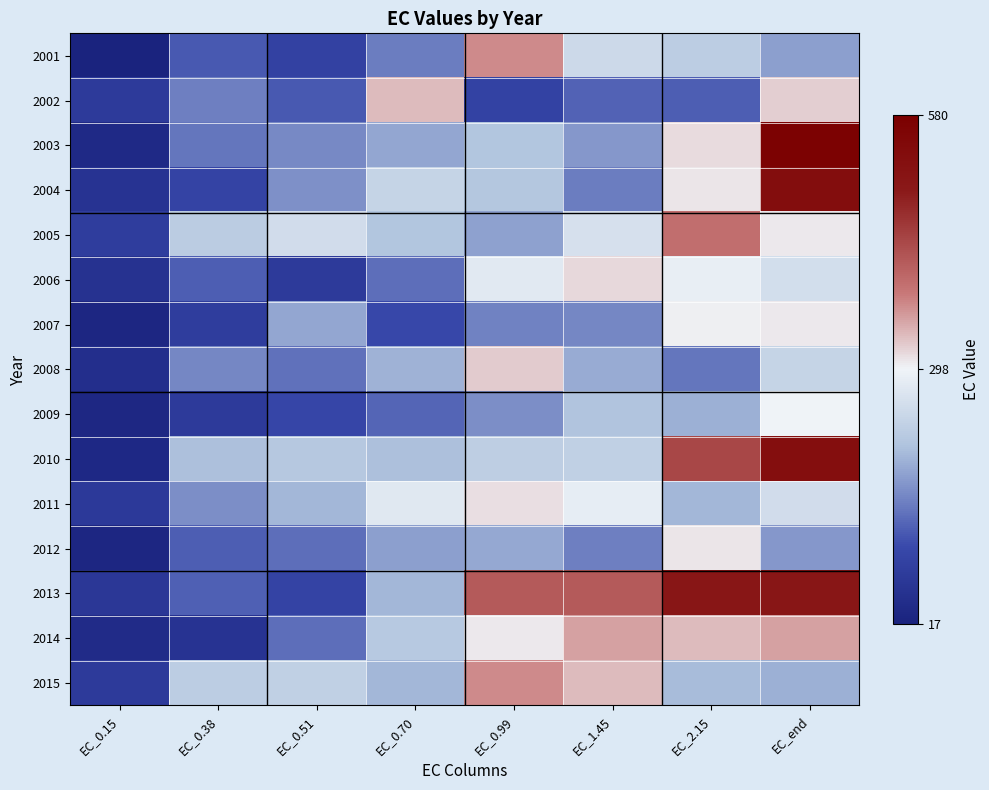

Count the number of categories in the chart.

8